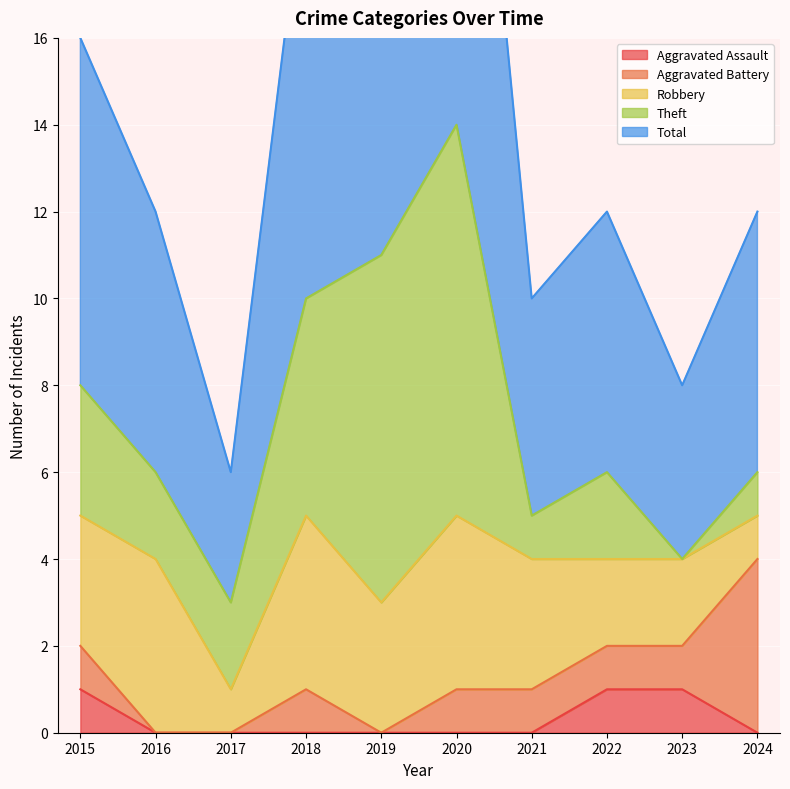

Does the chart display data point markers on the line(s)?

No